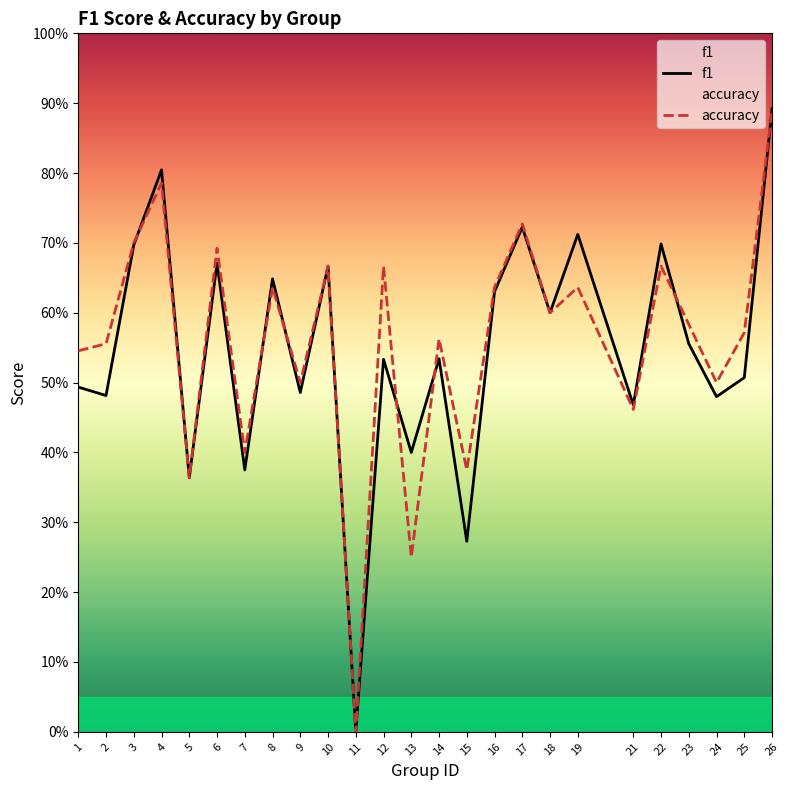

How many series are shown in this chart?

2